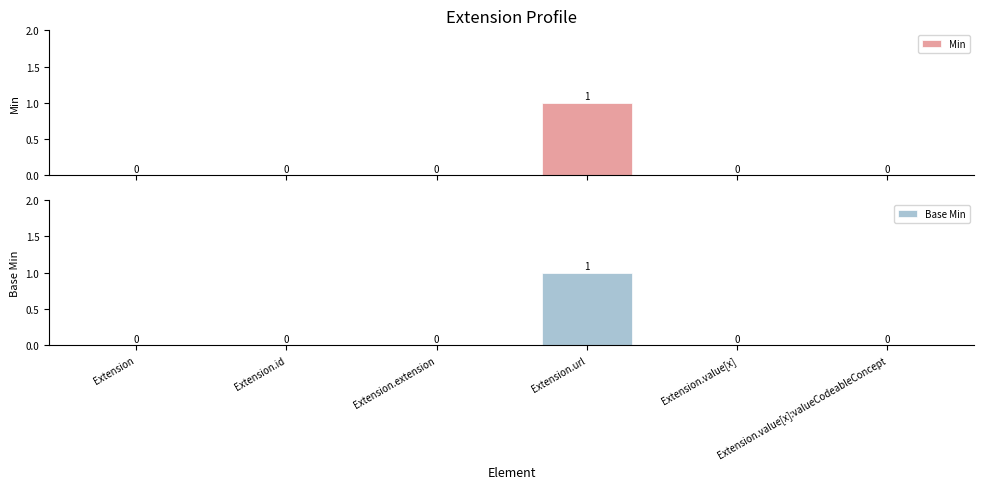

List the series in order of their peak value, lowest first.

Min, Base Min